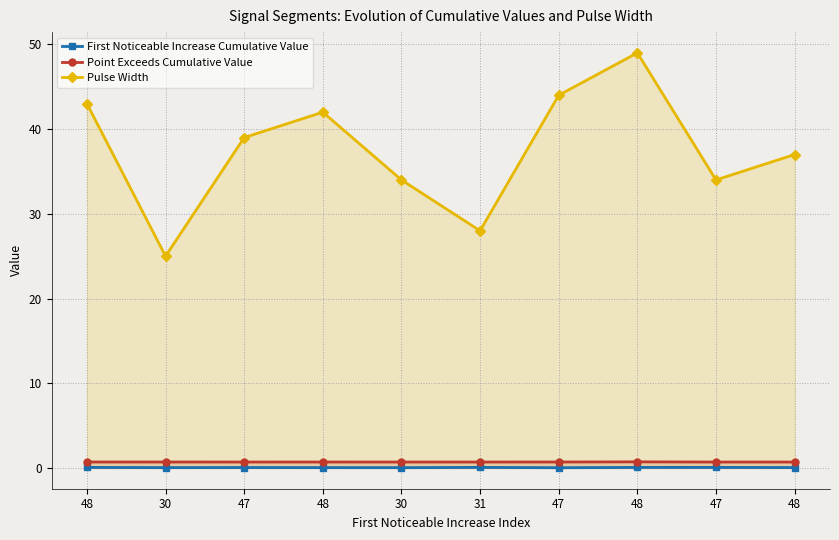

How many interior local valleys does the Point Exceeds Cumulative Value series have?

2